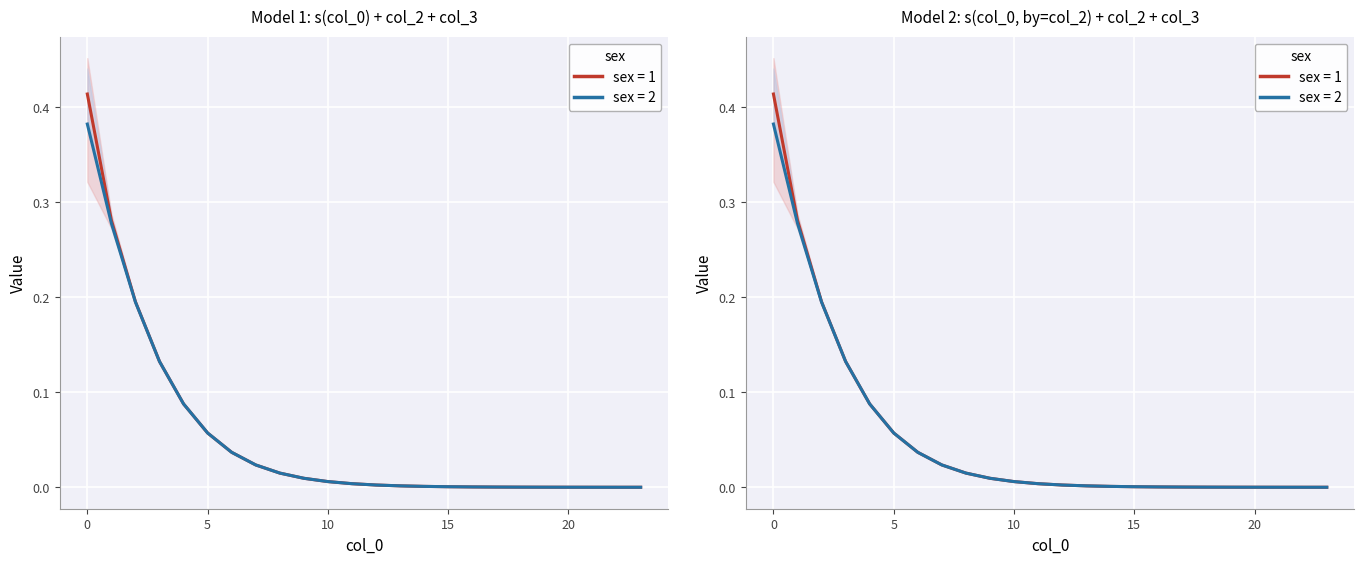

True or false: col_3 and col_5 intersect in this chart.

False